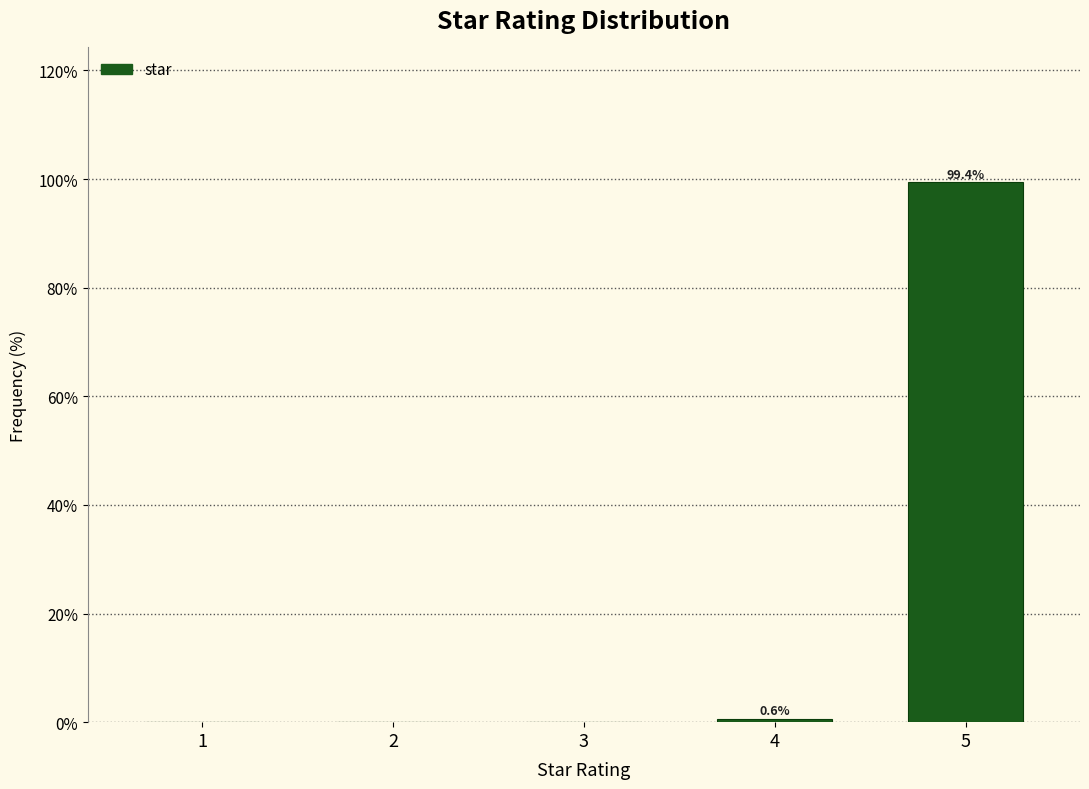

Which range on the x-axis has the tallest bar?

4.5 to 5.5